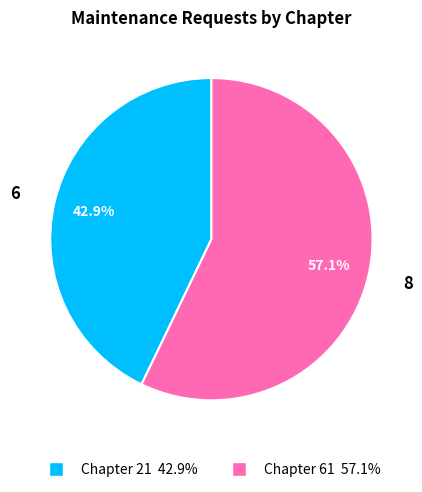

Is there a majority slice in this chart?

Yes